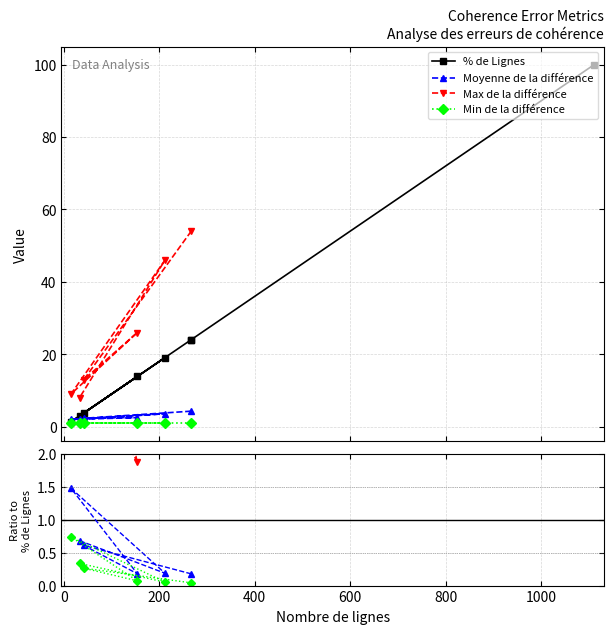

What is the average value?

23.6